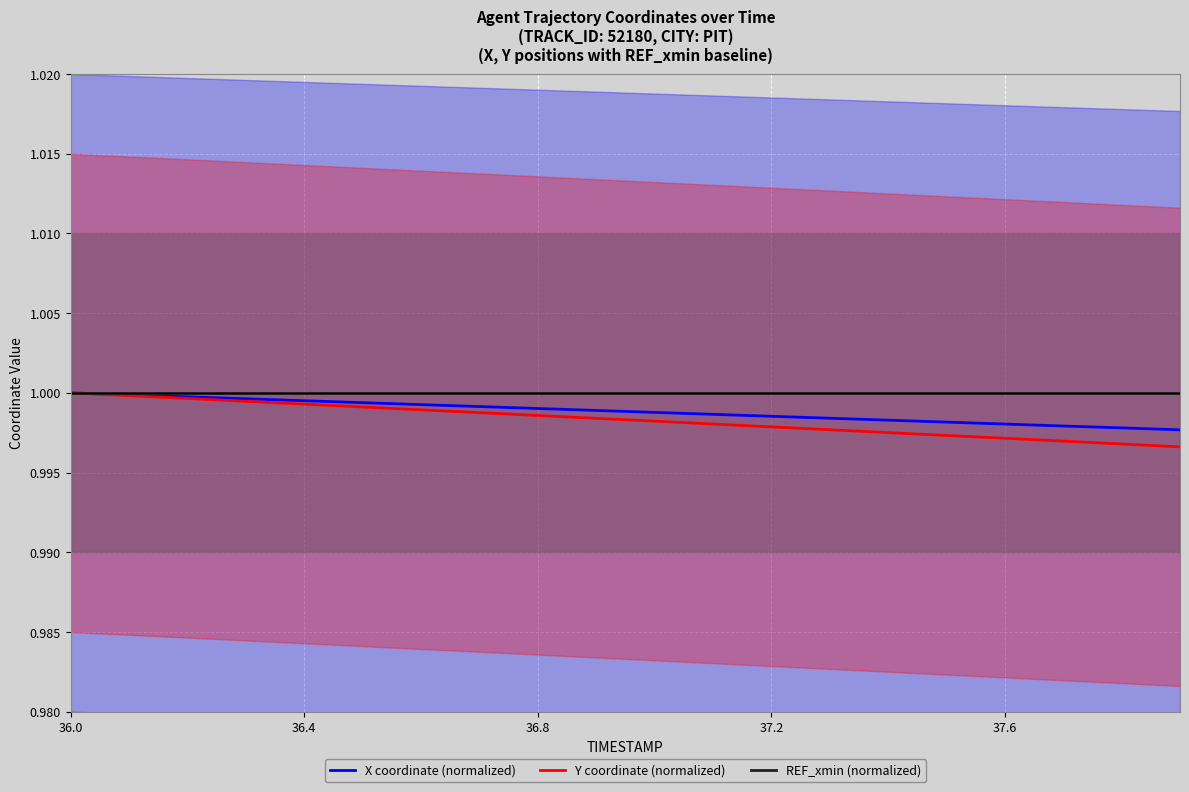

True or false: Y coordinate (normalized) and REF_xmin (normalized) intersect in this chart.

False